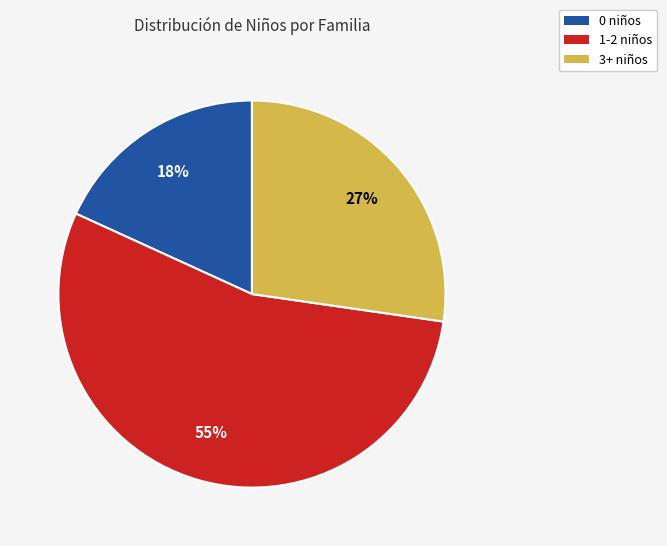

Combined, do 3+ niños and 0 niños account for over 50%?

No